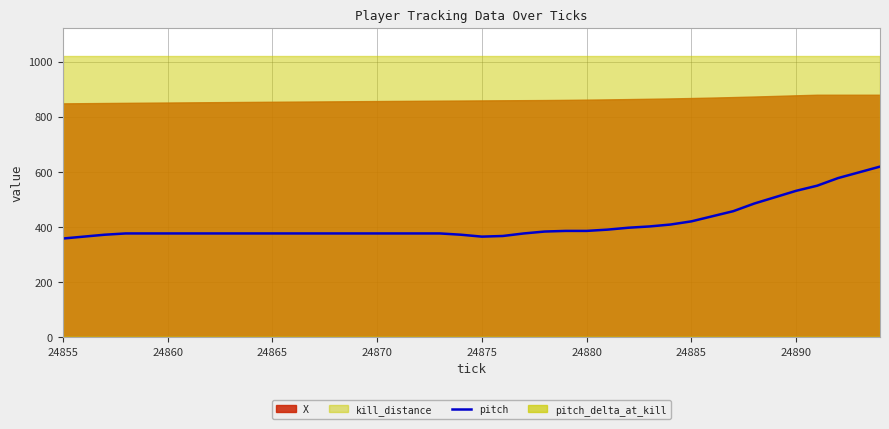

What is the highest value of the pitch series?

619.1